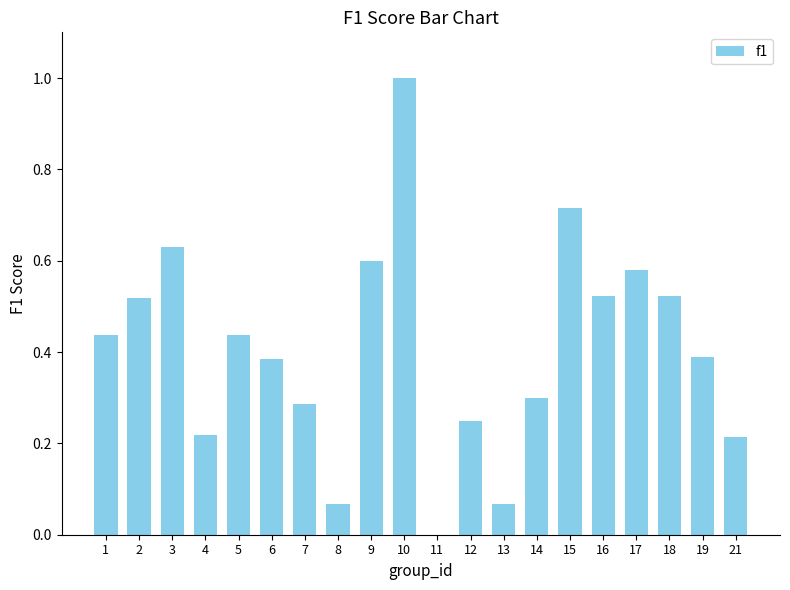

At which category does the chart reach its peak across all series?

10